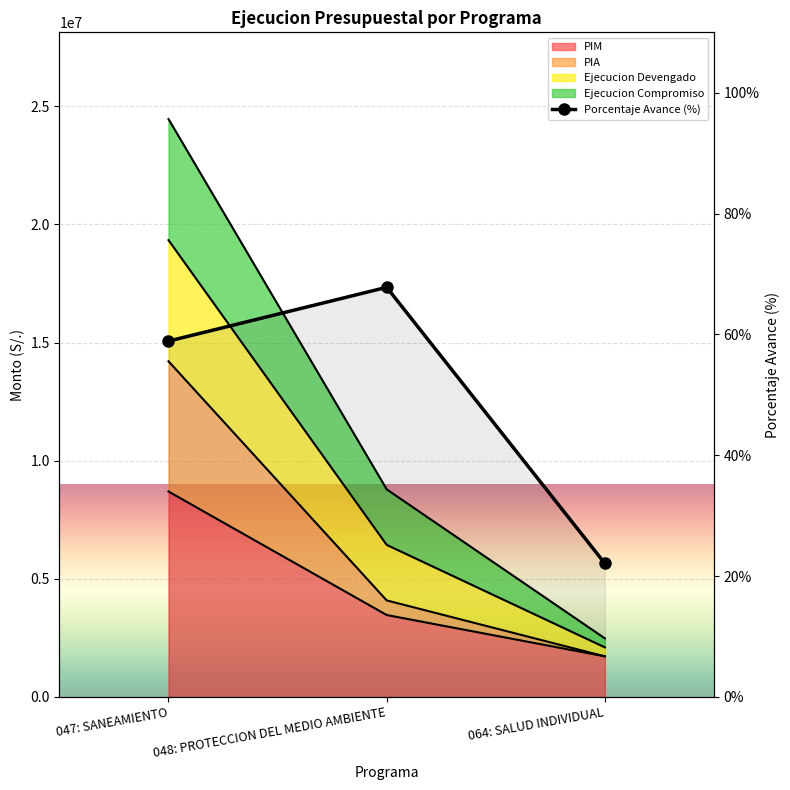

Rank the categories by value from lowest to highest.

064: SALUD INDIVIDUAL, 047: SANEAMIENTO, 048: PROTECCION DEL MEDIO AMBIENTE